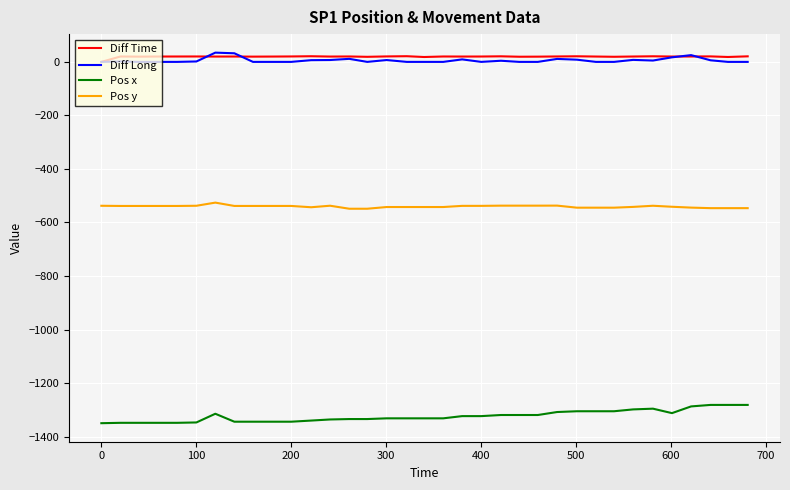

Does the chart display data point markers on the line(s)?

No